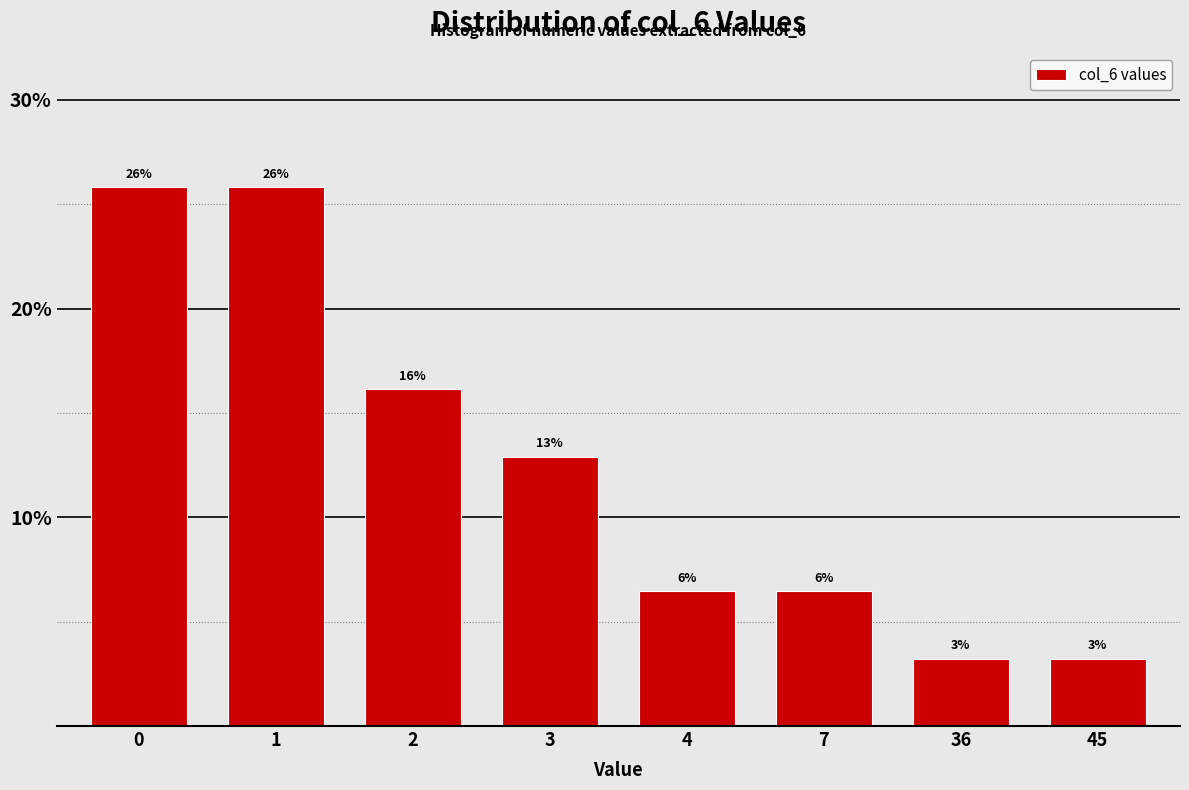

Are the bars horizontal?

No